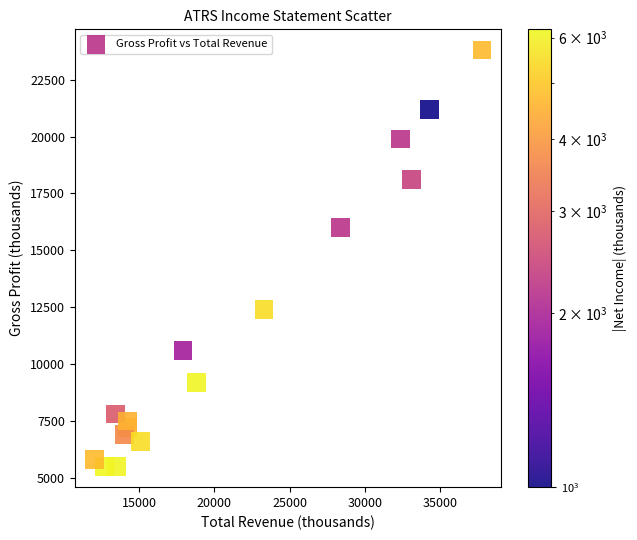

What Y value in the scatter plot is closest to 14650?

16000